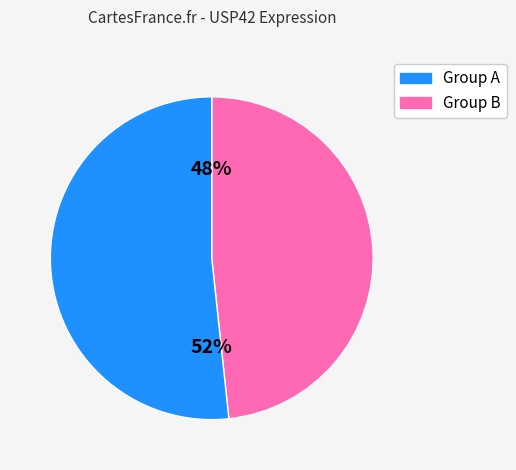

To the nearest percent, what is the average slice percentage?

50%